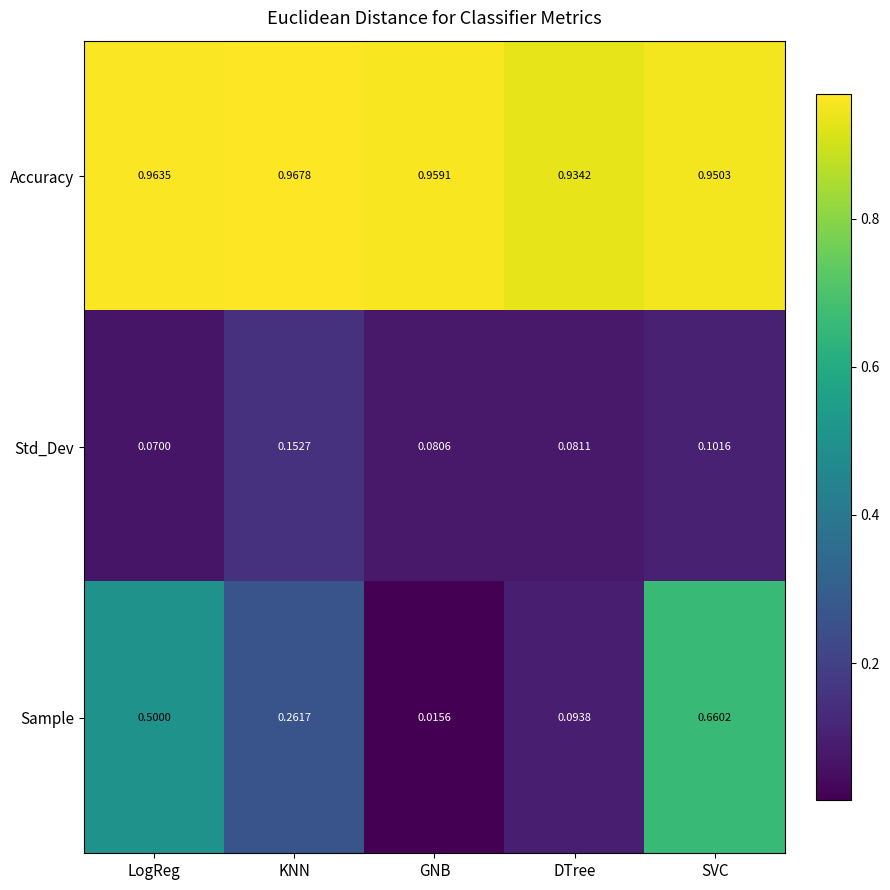

List the labels in order of Accuracy value, largest first.

KNN, LogReg, GNB, SVC, DTree